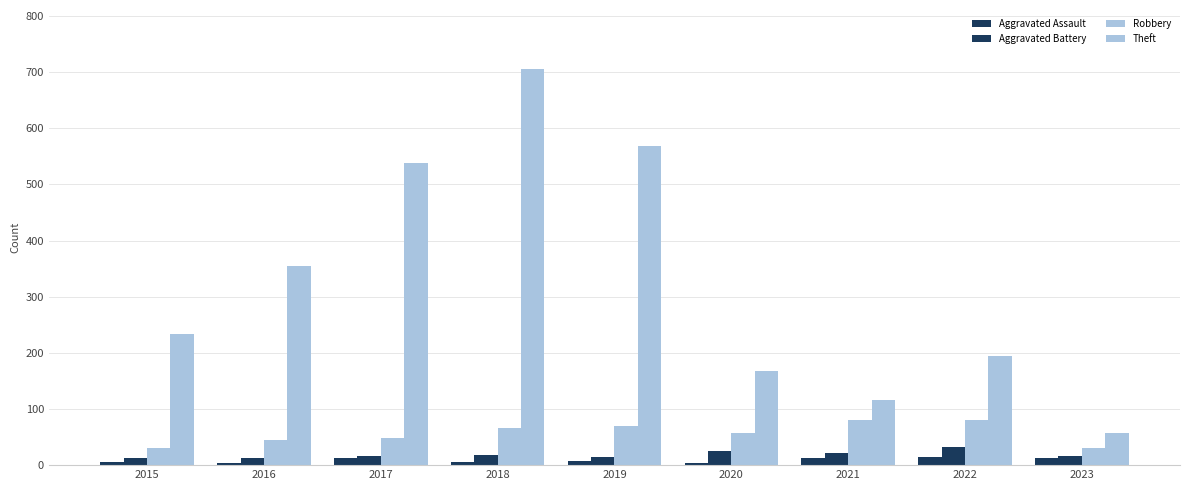

What is the difference between the highest and lowest values at 2023?

46